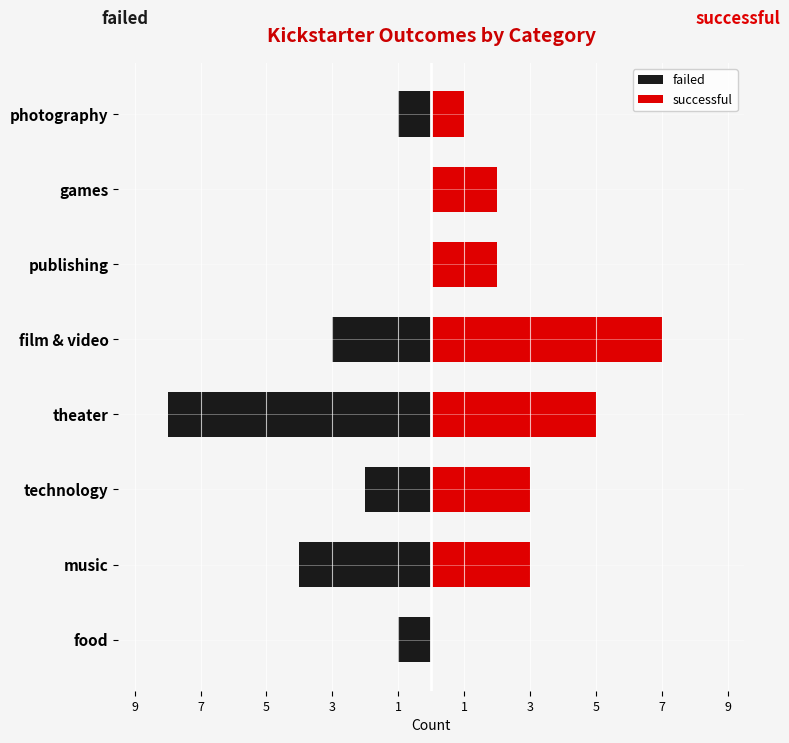

What value does the successful series have at theater?

5